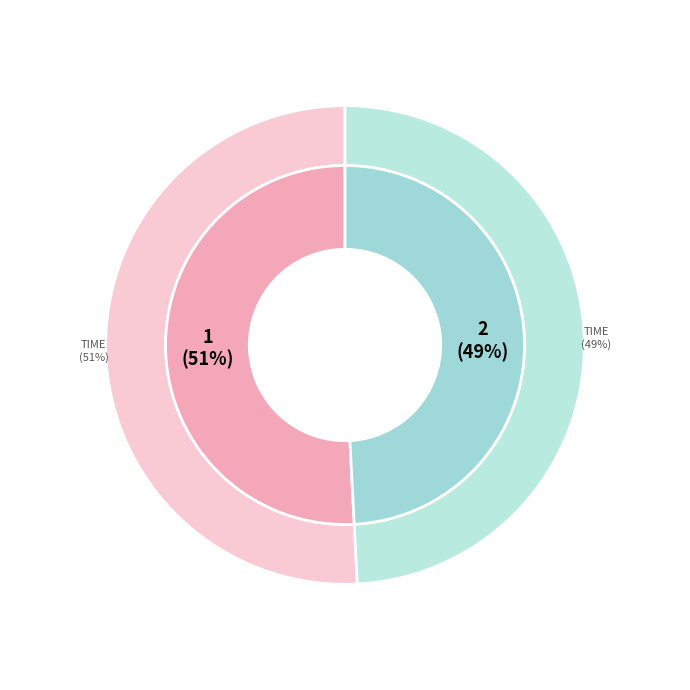

To the nearest percent, what portion does 2 represent?

49%